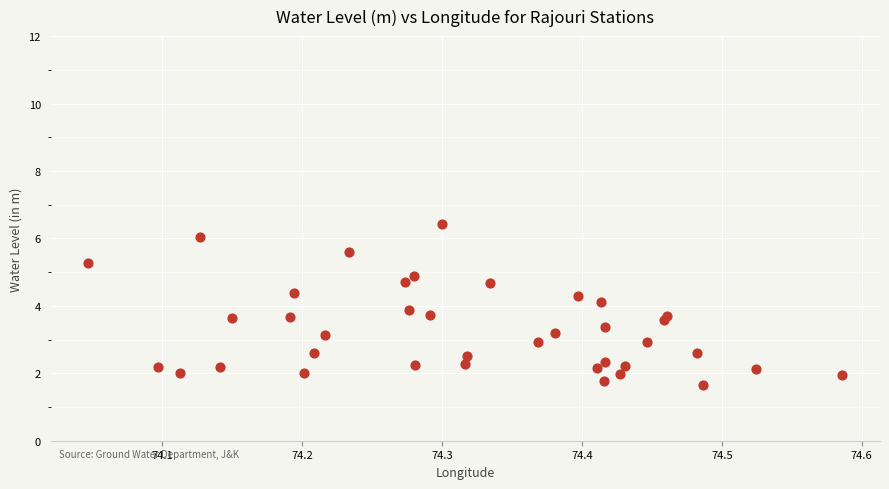

What is the range of Y values (max minus min)?

4.8